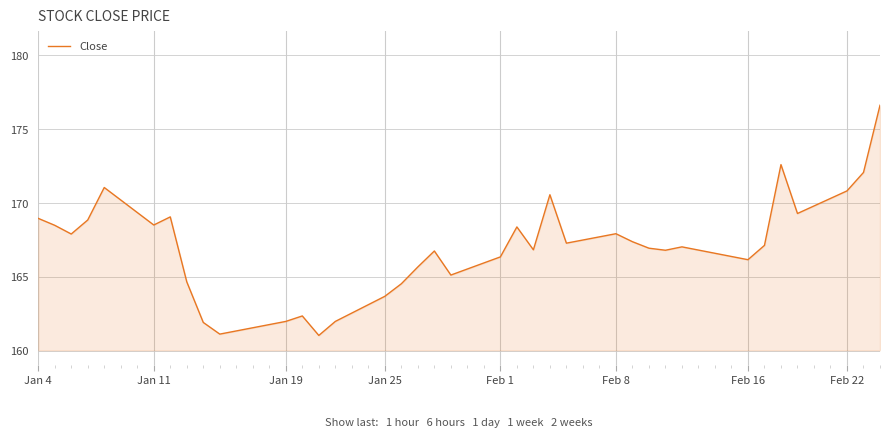

Does the chart display data point markers on the line(s)?

No